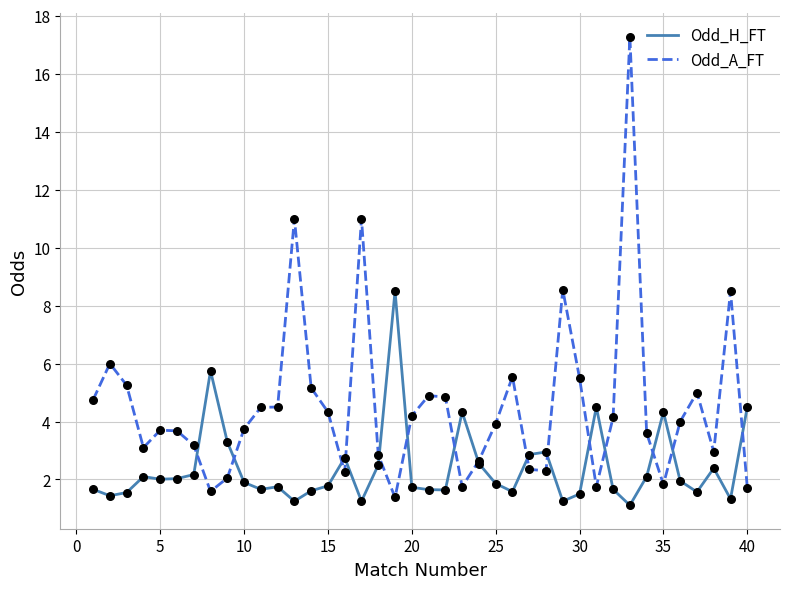

Rank the series by their average value, from lowest to highest.

Odd_H_FT, Odd_A_FT